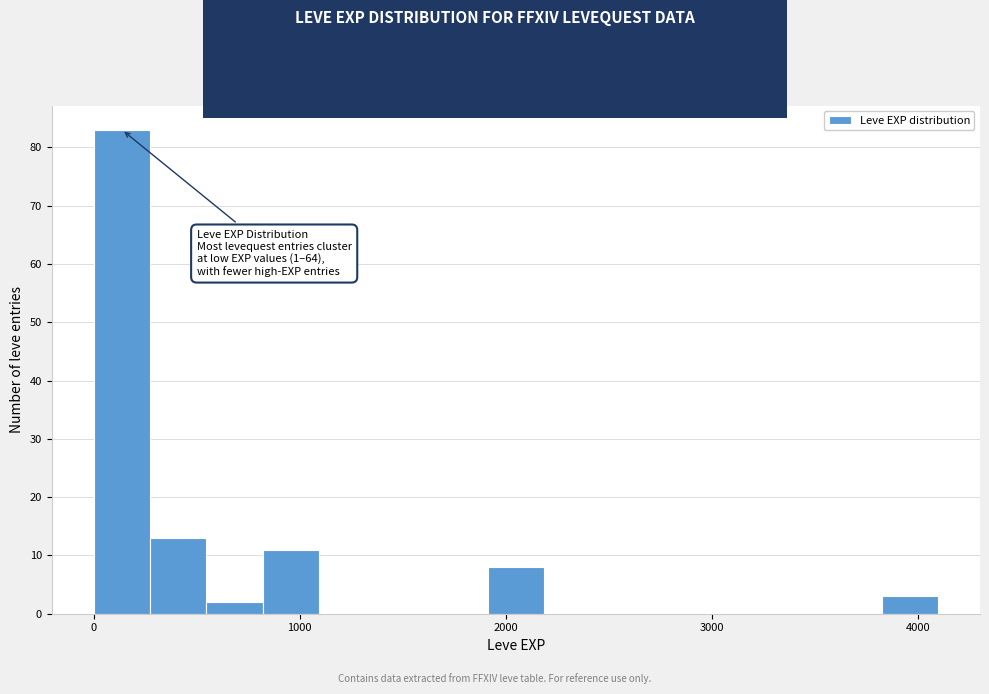

Read against the x-axis, roughly where is the centre of the tallest bar?

100